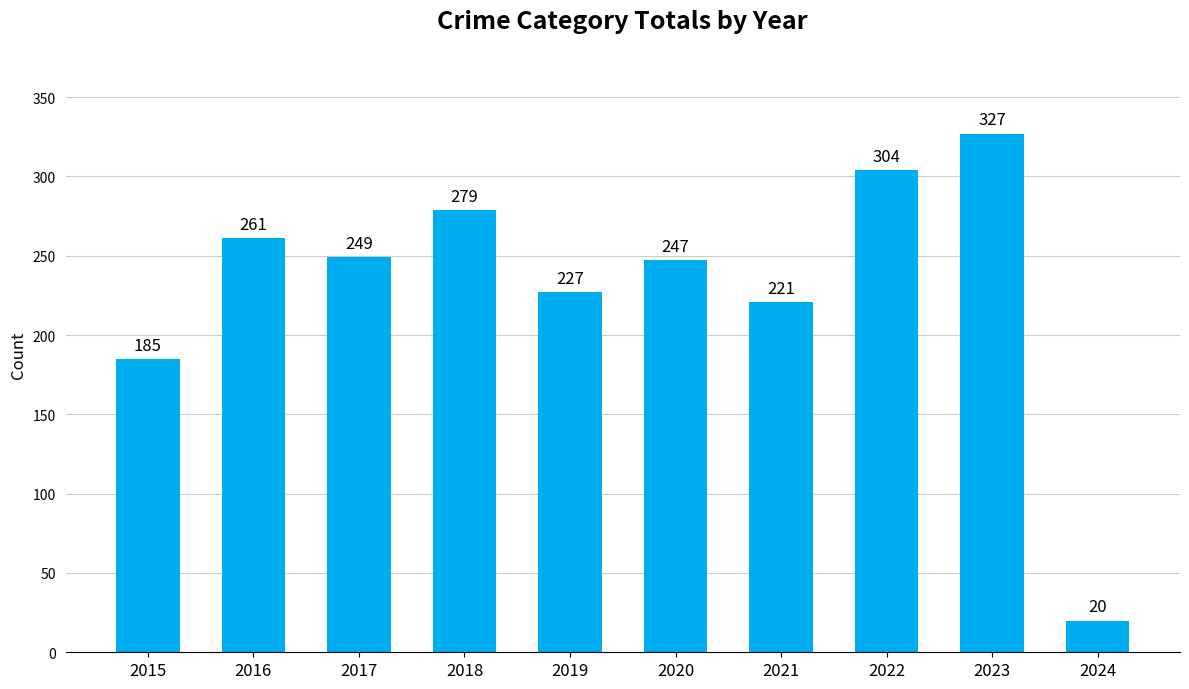

The value at 2020 is 247. True or false?

True